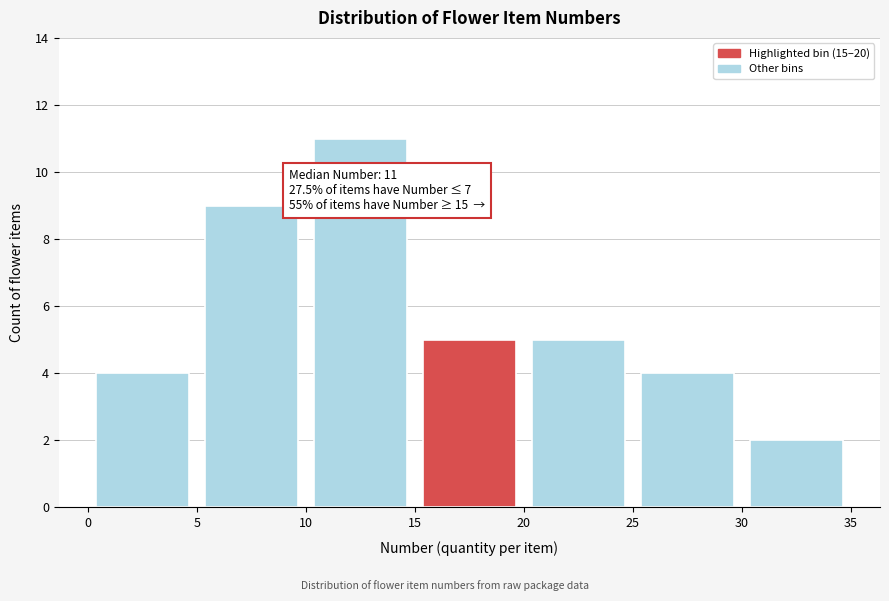

Which range on the x-axis has the tallest bar?

10 to 15